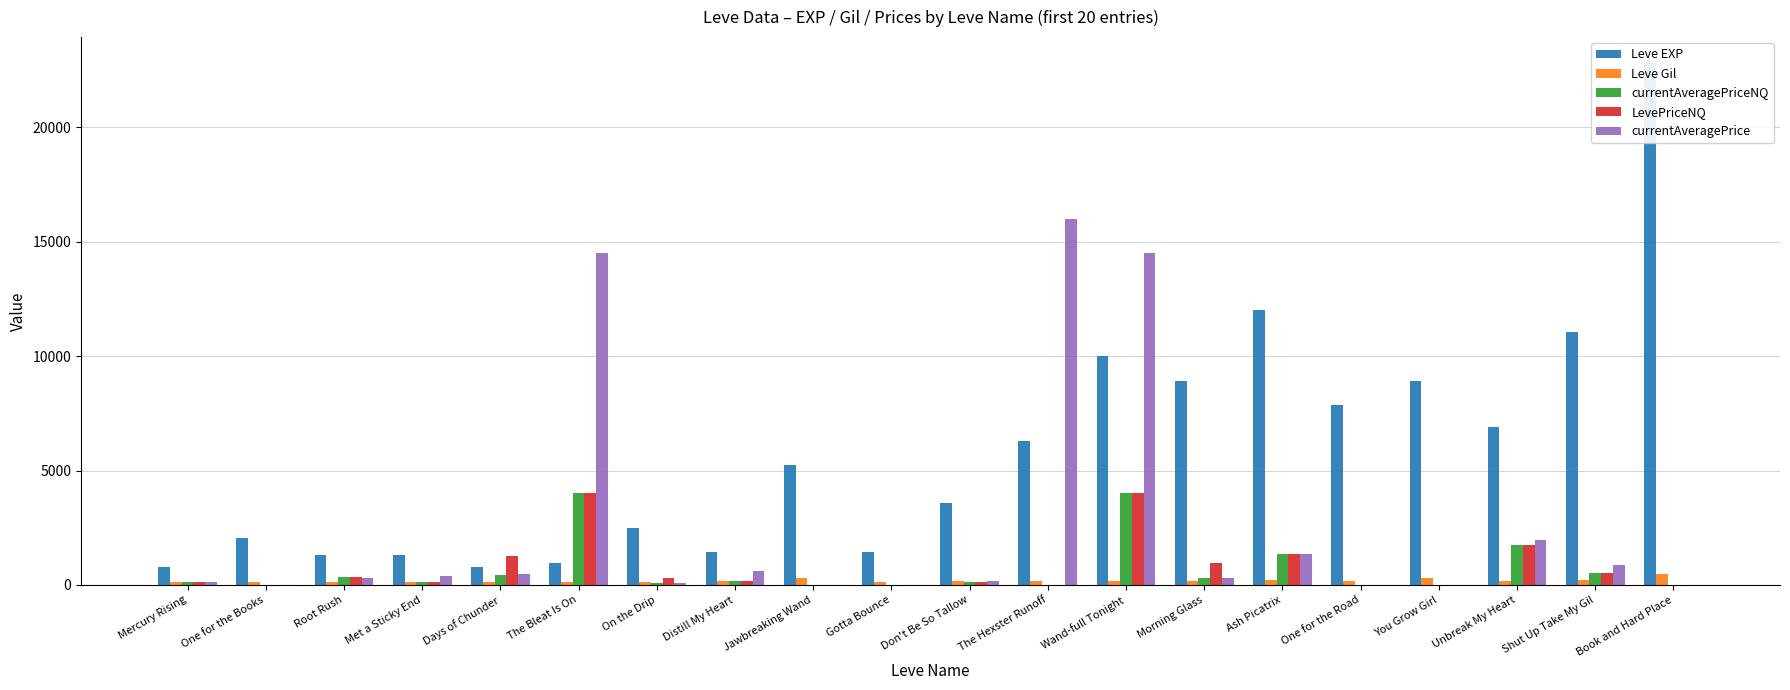

Reading right to left, what are all the values shown in this chart?

Leve EXP: 22790.0	11040.0	6880.0	8930.0	7880.0	12030.0	8930.0	9990.0	6280.0	3600.0	1420.0	5220.0	1420.0	2490.0	980.0	800.0	1330.0	1330.0	2040.0	800.0
Leve Gil: 468.0	230.0	175.0	284.0	168.0	230.0	169.0	191.0	169.0	170.0	140.0	293.0	169.0	139.0	112.0	112.0	115.0	114.0	114.0	113.0
currentAveragePriceNQ: 0.0	510.7	1754.1	0.0	0.0	1333.3	326.4	4005.0	0.0	149.0	11.1	0.0	170.0	103.6	4005.0	426.4	145.5	327.6	0.0	111.0
LevePriceNQ: 0.0	510.7	1754.1	0.0	0.0	1333.3	979.3	4005.0	0.0	149.0	11.1	0.0	170.0	310.8	4005.0	1279.3	145.5	327.6	0.0	111.0
currentAveragePrice: 0.0	883.0	1952.3	0.0	0.0	1333.3	326.4	14502.5	16000.0	162.7	11.1	0.0	622.3	103.0	14502.5	497.8	385.0	296.2	0.0	111.0